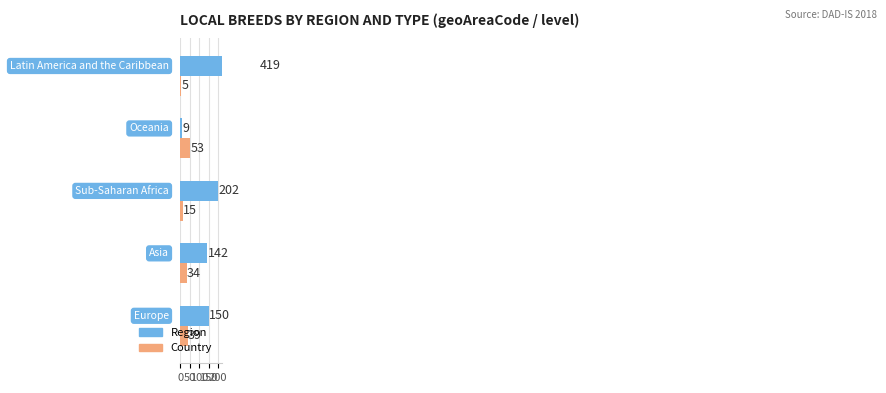

What is the difference between the highest and lowest values at 150?

44